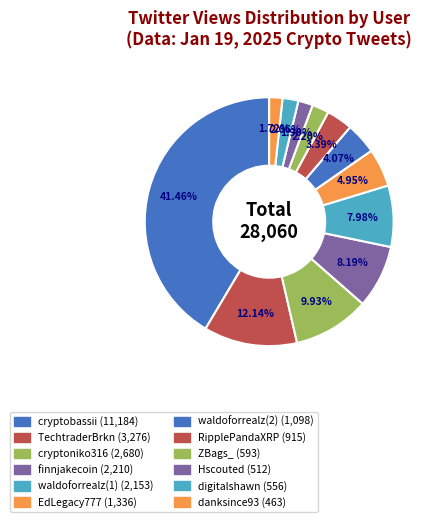

Which category has the biggest portion of the pie?

cryptobassii